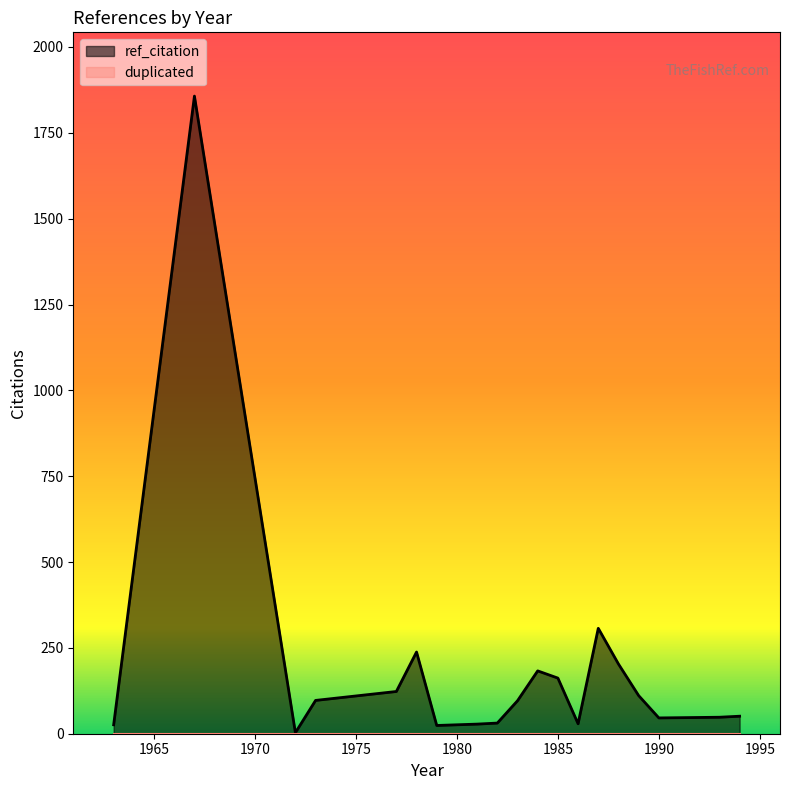

What is the maximum value for ref_citation?

1857